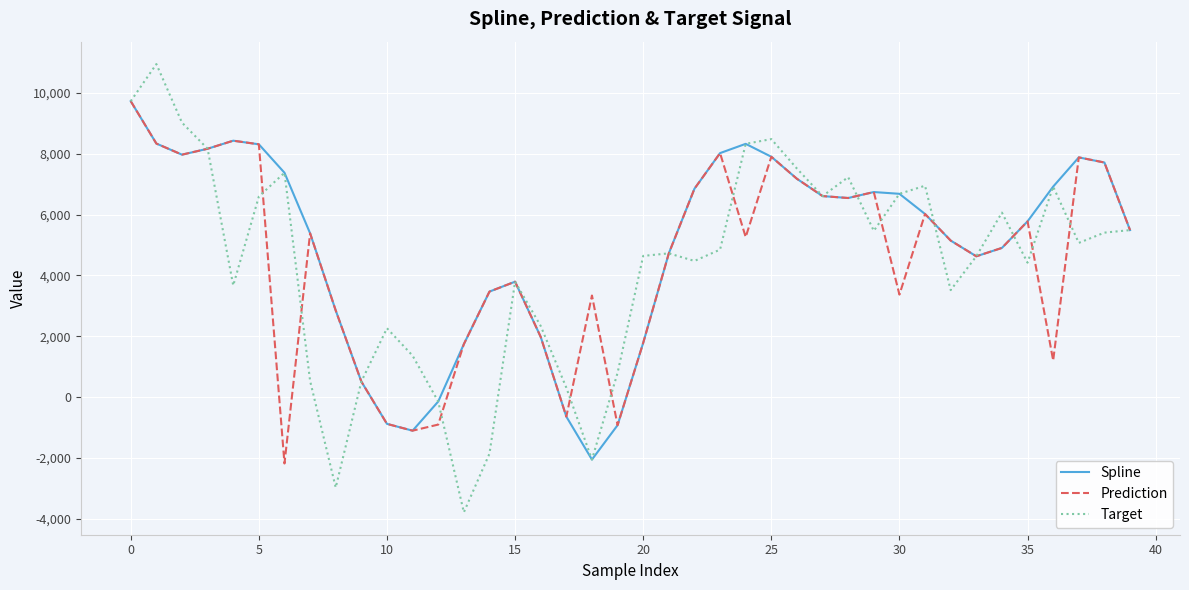

What is the minimum value shown in the chart?

-3786.4